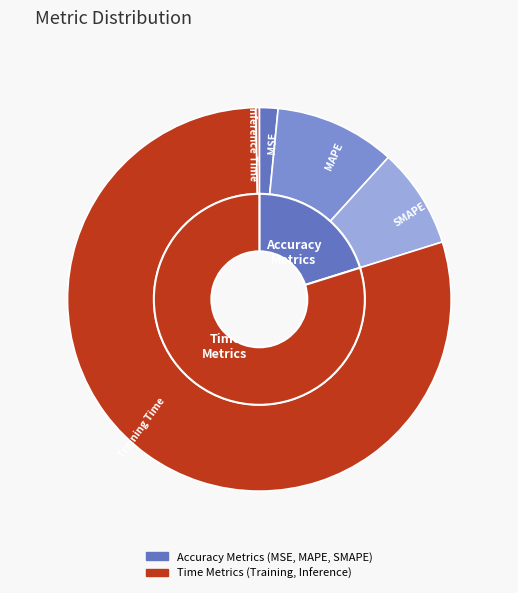

To the nearest percent, what is the difference between the MSE and Training Time slice percentages?

78%